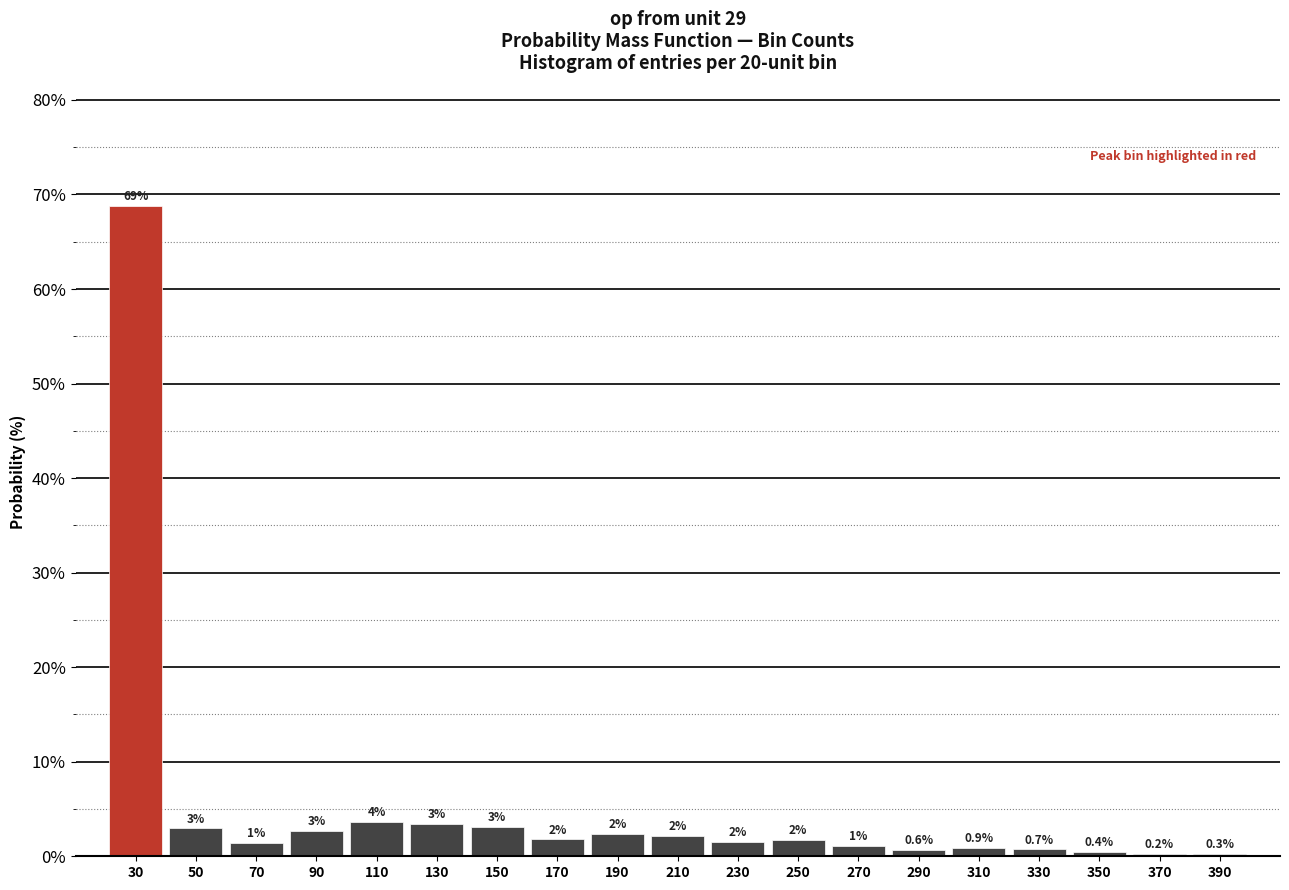

Where does the data first go above 1?

30